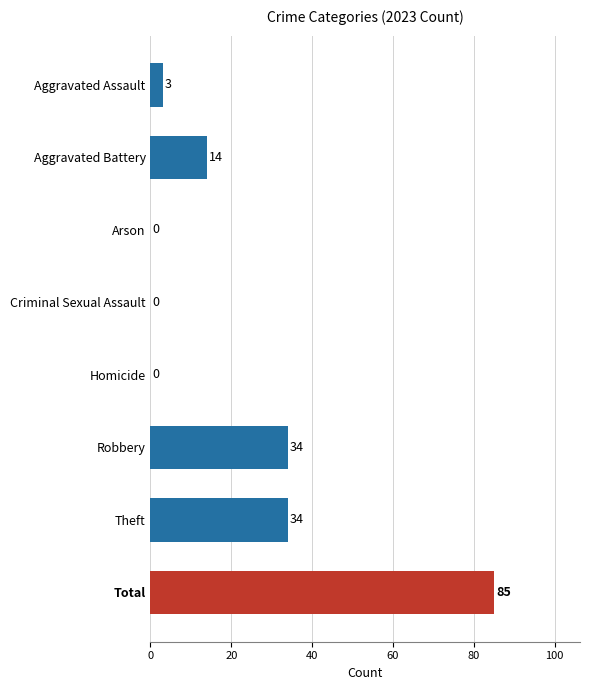

Which label corresponds to the largest value in the chart?

Total